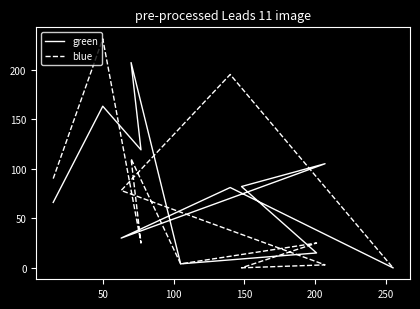

At which category does green reach its first local peak?

50